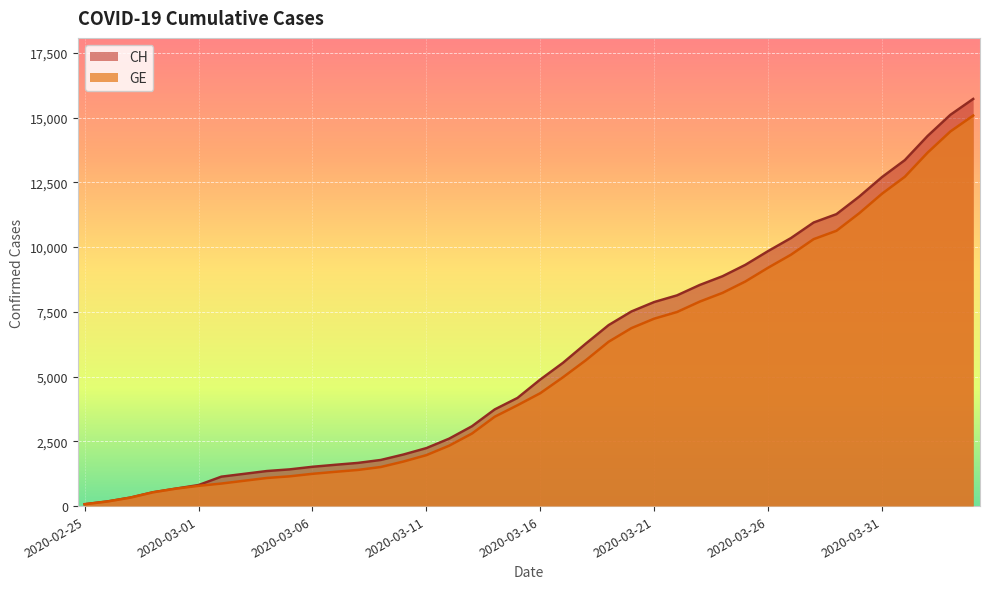

Reading right to left, extract all data points from this chart.

CH: 2020-04-04=15719	2020-04-03=15106	2020-04-02=14289	2020-04-01=13356	2020-03-31=12703	2020-03-30=11949	2020-03-29=11271	2020-03-28=10949	2020-03-27=10346	2020-03-26=9845	2020-03-25=9313	2020-03-24=8874	2020-03-23=8537	2020-03-22=8135	2020-03-21=7878	2020-03-20=7513	2020-03-19=6987	2020-03-18=6273	2020-03-17=5533	2020-03-16=4886	2020-03-15=4175	2020-03-14=3731	2020-03-13=3081	2020-03-12=2603	2020-03-11=2238	2020-03-10=1992	2020-03-09=1780	2020-03-08=1667	2020-03-07=1594	2020-03-06=1517	2020-03-05=1417	2020-03-04=1353	2020-03-03=1244	2020-03-02=1135	2020-03-01=812	2020-02-29=673	2020-02-28=533	2020-02-27=326	2020-02-26=178	2020-02-25=72
GE: 2020-04-04=15077	2020-04-03=14464	2020-04-02=13647	2020-04-01=12714	2020-03-31=12061	2020-03-30=11307	2020-03-29=10629	2020-03-28=10307	2020-03-27=9704	2020-03-26=9203	2020-03-25=8671	2020-03-24=8232	2020-03-23=7895	2020-03-22=7493	2020-03-21=7236	2020-03-20=6871	2020-03-19=6345	2020-03-18=5631	2020-03-17=4976	2020-03-16=4359	2020-03-15=3894	2020-03-14=3450	2020-03-13=2800	2020-03-12=2332	2020-03-11=1967	2020-03-10=1721	2020-03-09=1509	2020-03-08=1396	2020-03-07=1323	2020-03-06=1246	2020-03-05=1149	2020-03-04=1085	2020-03-03=978	2020-03-02=870	2020-03-01=782	2020-02-29=673	2020-02-28=533	2020-02-27=326	2020-02-26=178	2020-02-25=72